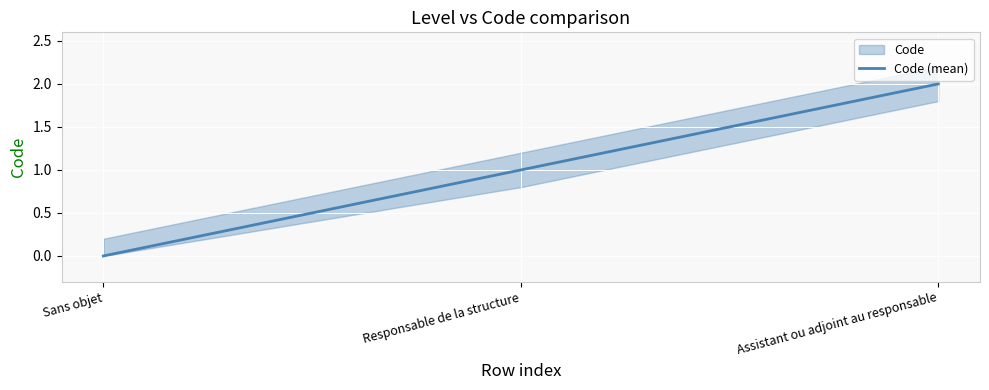

Reading right to left, transcribe all the data shown in this chart.

Assistant ou adjoint au responsable=2	Responsable de la structure=1	Sans objet=0